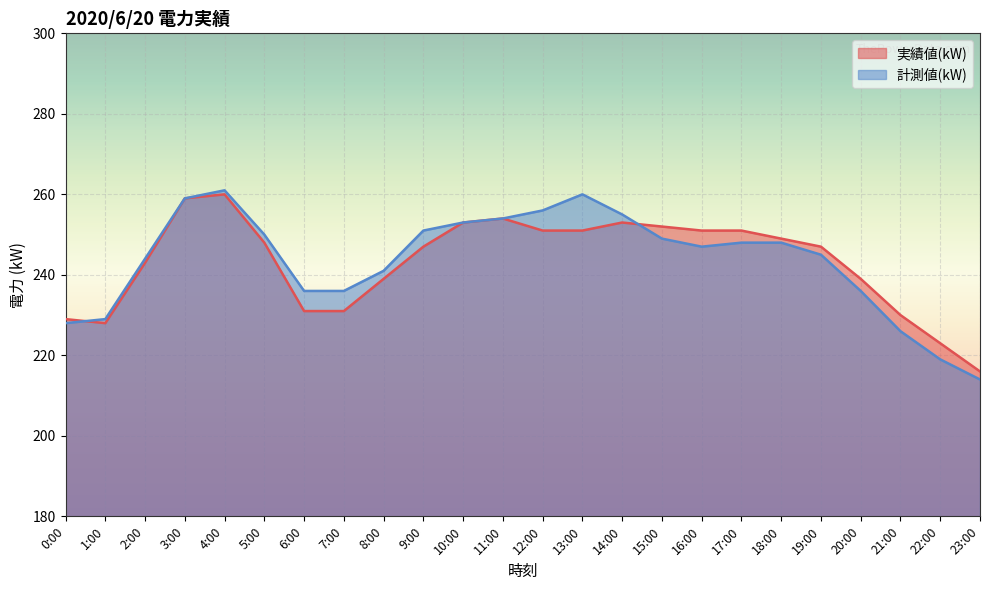

Is the value of 計測値(kW) at 21:00 greater than the value of 実績値(kW) at 16:00?

No